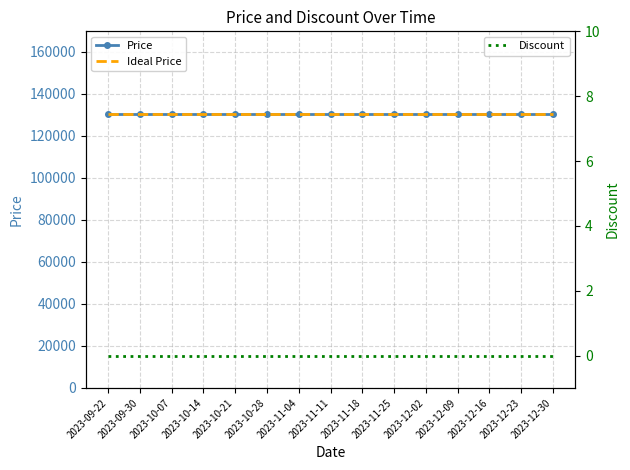

What is the value of the Price point at the 15th from the left?

130500